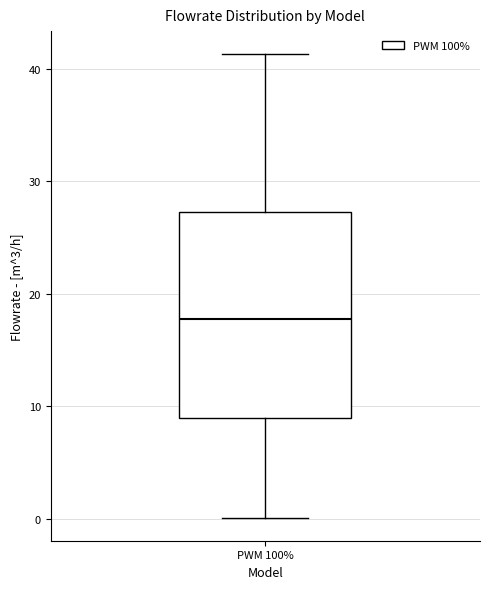

Where does the upper whisker of the box for PWM 100% end on the y-axis? The values are not printed on the chart, so give them approximately, as read against the axis.

41